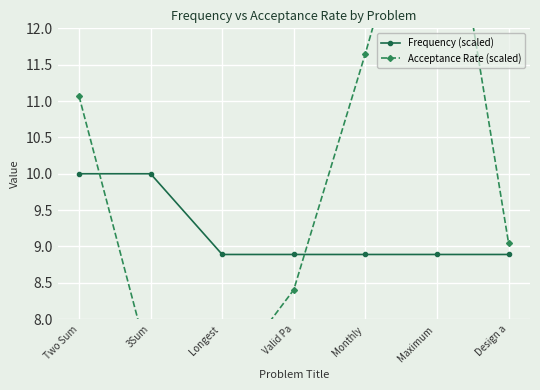

Is the value of Acceptance Rate (scaled) at Longest  greater than the value of Frequency (scaled) at Monthly ?

No